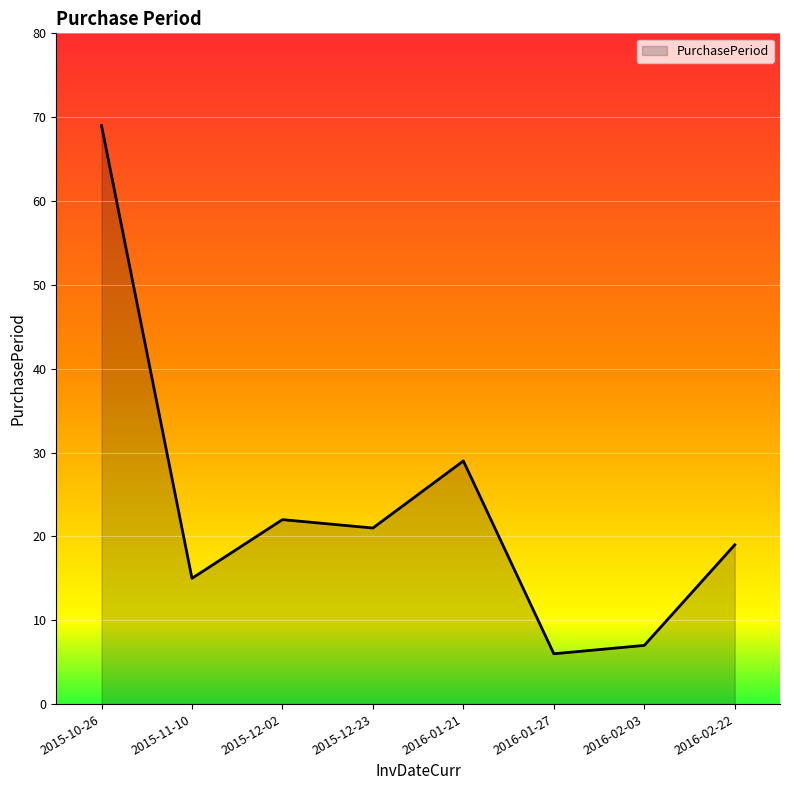

What position from the right is 2015-11-10?

7